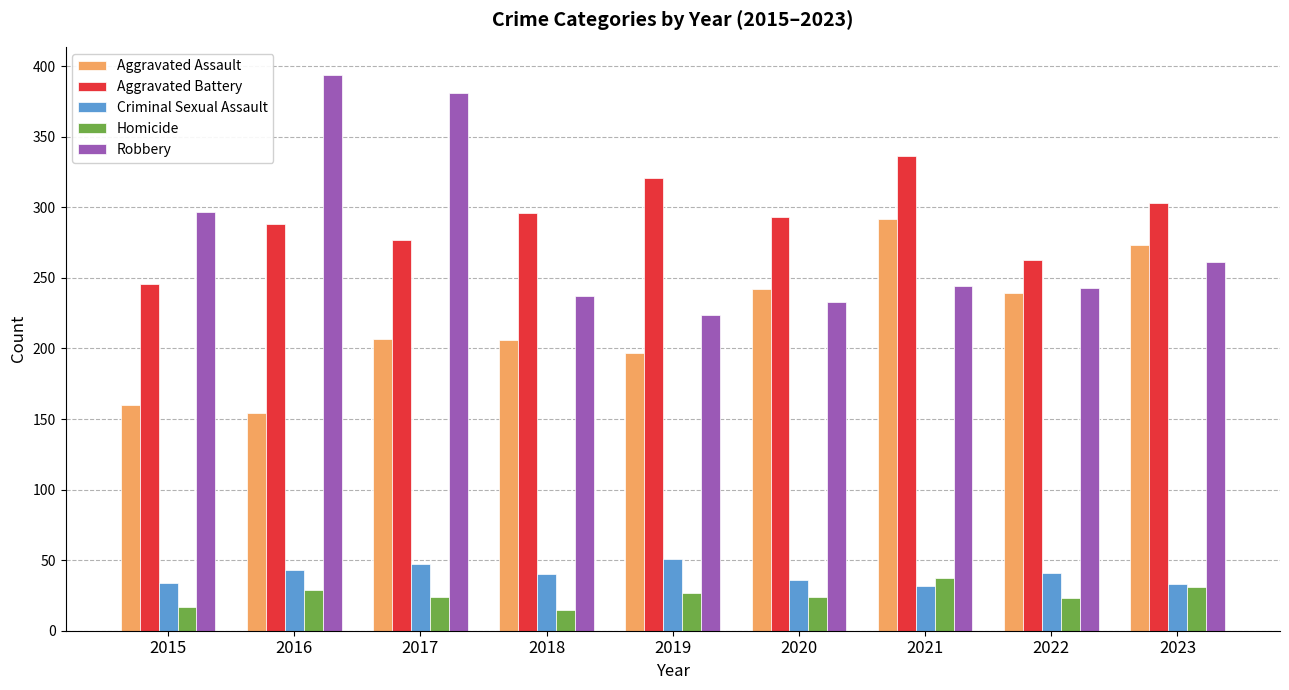

How many groups of bars are there?

9